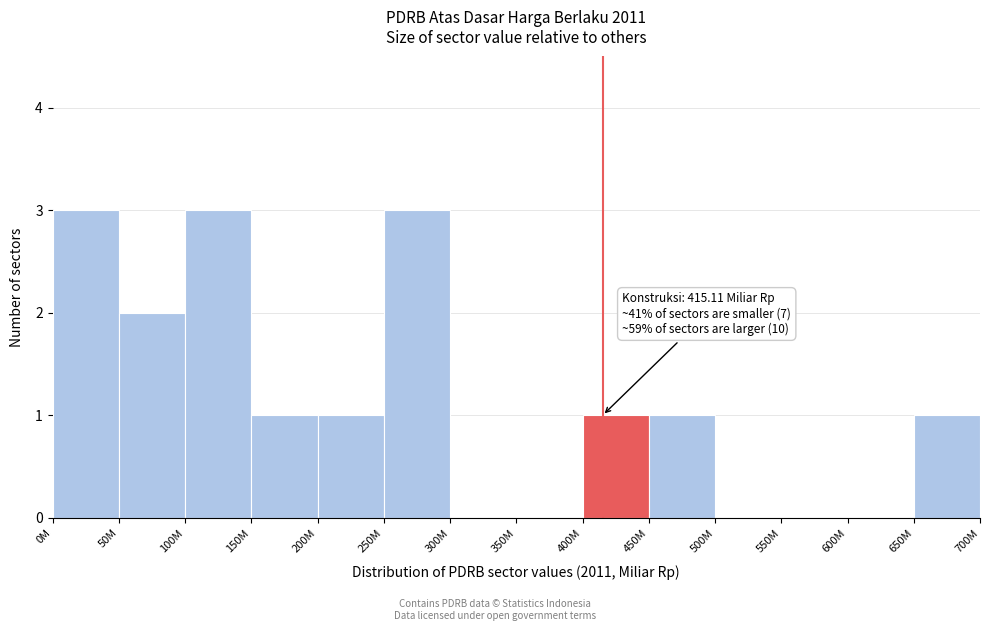

Reading left to right, extract all data points from this chart.

0M=3	50M=2	100M=3	150M=1	200M=1	250M=3	300M=0	350M=0	400M=1	450M=1	500M=0	550M=0	600M=0	650M=1